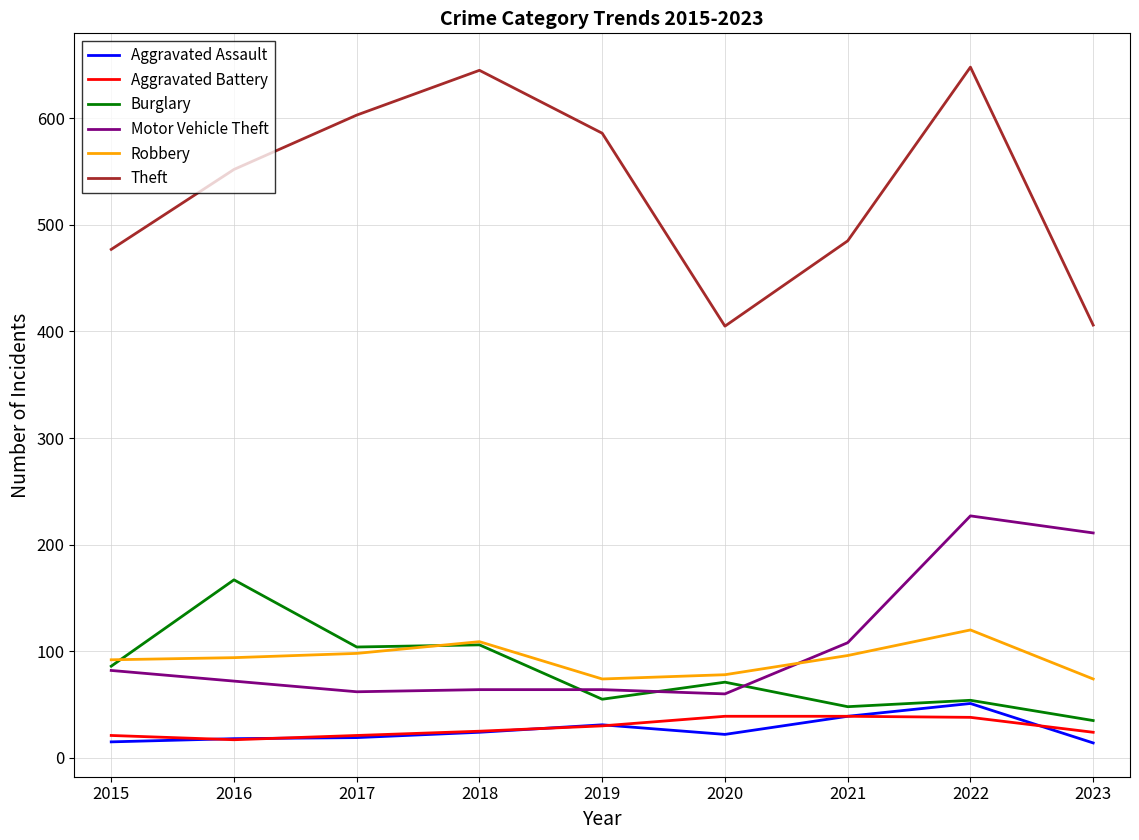

Between 2020 and 2021, which series saw the biggest shift?

Theft